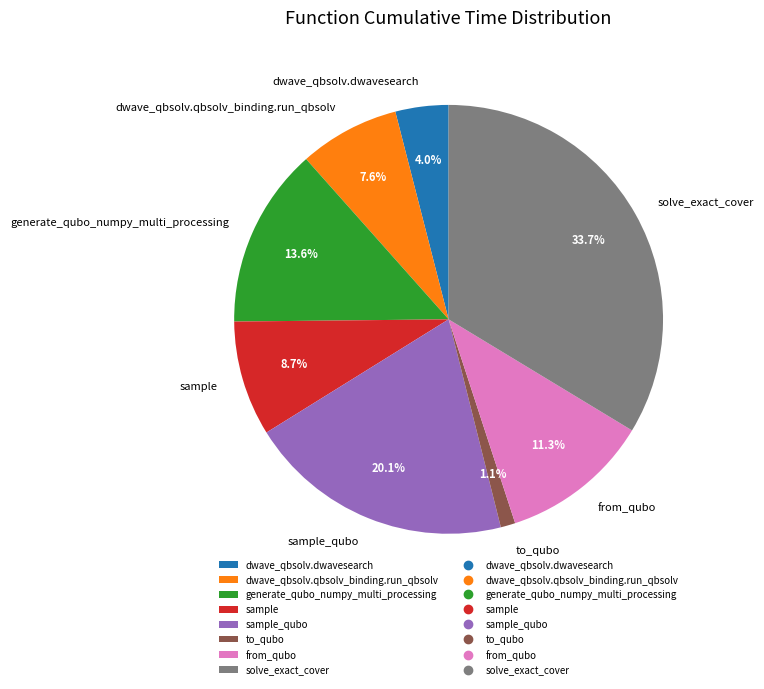

Is it true that generate_qubo_numpy_multi_processing is 14% of the pie?

True